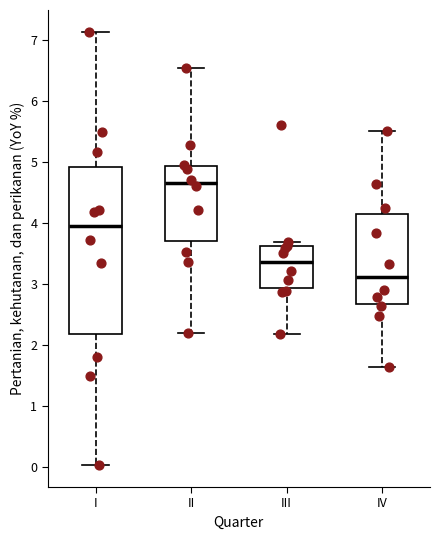

Where does the lower whisker of the box for III end on the y-axis? The values are not printed on the chart, so give them approximately, as read against the axis.

2.2